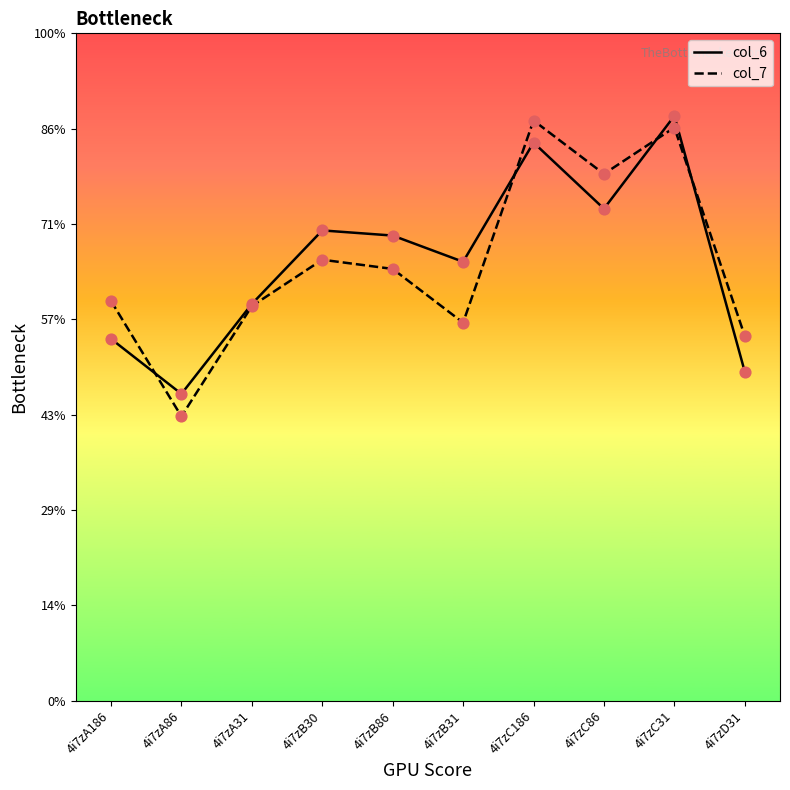

What are all the series names shown in the legend?

col_6, col_7